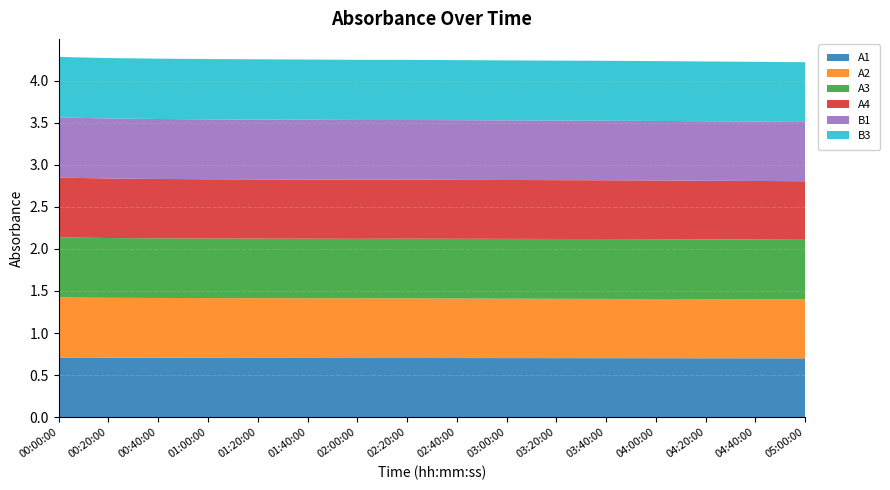

Reading left to right, list all the values displayed in this chart.

A1: 00:00:00=0.7	00:20:00=0.7	00:40:00=0.7	01:00:00=0.7	01:20:00=0.7	01:40:00=0.7	02:00:00=0.7	02:20:00=0.7	02:40:00=0.7	03:00:00=0.7	03:20:00=0.7	03:40:00=0.7	04:00:00=0.7	04:20:00=0.7	04:40:00=0.7	05:00:00=0.7
A2: 00:00:00=0.7	00:20:00=0.7	00:40:00=0.7	01:00:00=0.7	01:20:00=0.7	01:40:00=0.7	02:00:00=0.7	02:20:00=0.7	02:40:00=0.7	03:00:00=0.7	03:20:00=0.7	03:40:00=0.7	04:00:00=0.7	04:20:00=0.7	04:40:00=0.7	05:00:00=0.7
A3: 00:00:00=0.7	00:20:00=0.7	00:40:00=0.7	01:00:00=0.7	01:20:00=0.7	01:40:00=0.7	02:00:00=0.7	02:20:00=0.7	02:40:00=0.7	03:00:00=0.7	03:20:00=0.7	03:40:00=0.7	04:00:00=0.7	04:20:00=0.7	04:40:00=0.7	05:00:00=0.7
A4: 00:00:00=0.7	00:20:00=0.7	00:40:00=0.7	01:00:00=0.7	01:20:00=0.7	01:40:00=0.7	02:00:00=0.7	02:20:00=0.7	02:40:00=0.7	03:00:00=0.7	03:20:00=0.7	03:40:00=0.7	04:00:00=0.7	04:20:00=0.7	04:40:00=0.7	05:00:00=0.7
B1: 00:00:00=0.7	00:20:00=0.7	00:40:00=0.7	01:00:00=0.7	01:20:00=0.7	01:40:00=0.7	02:00:00=0.7	02:20:00=0.7	02:40:00=0.7	03:00:00=0.7	03:20:00=0.7	03:40:00=0.7	04:00:00=0.7	04:20:00=0.7	04:40:00=0.7	05:00:00=0.7
B3: 00:00:00=0.7	00:20:00=0.7	00:40:00=0.7	01:00:00=0.7	01:20:00=0.7	01:40:00=0.7	02:00:00=0.7	02:20:00=0.7	02:40:00=0.7	03:00:00=0.7	03:20:00=0.7	03:40:00=0.7	04:00:00=0.7	04:20:00=0.7	04:40:00=0.7	05:00:00=0.7